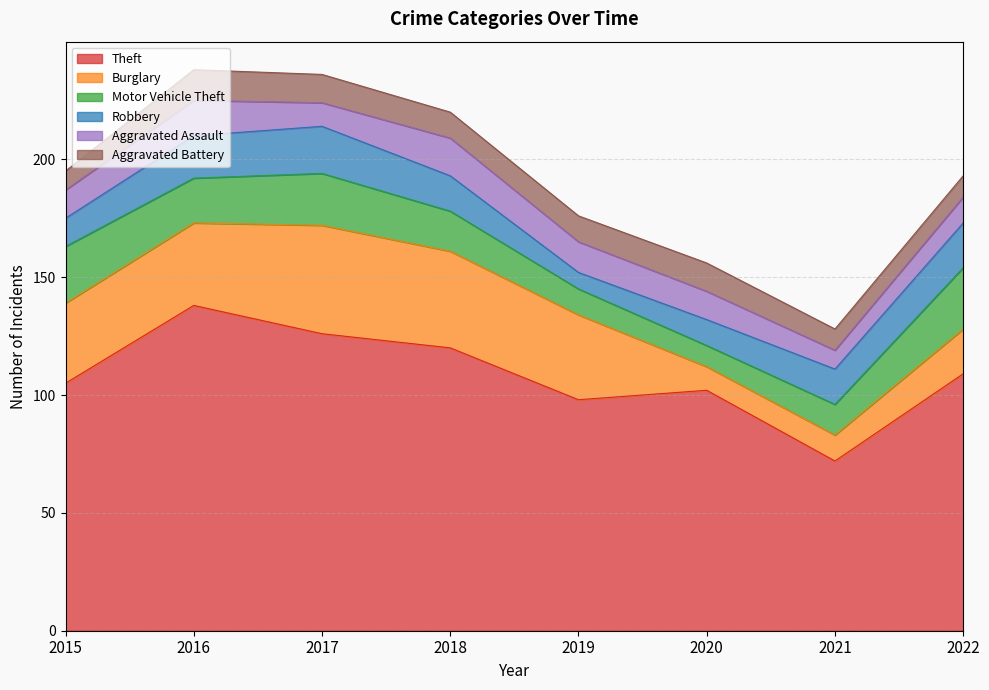

How many categories are shown in the chart?

8